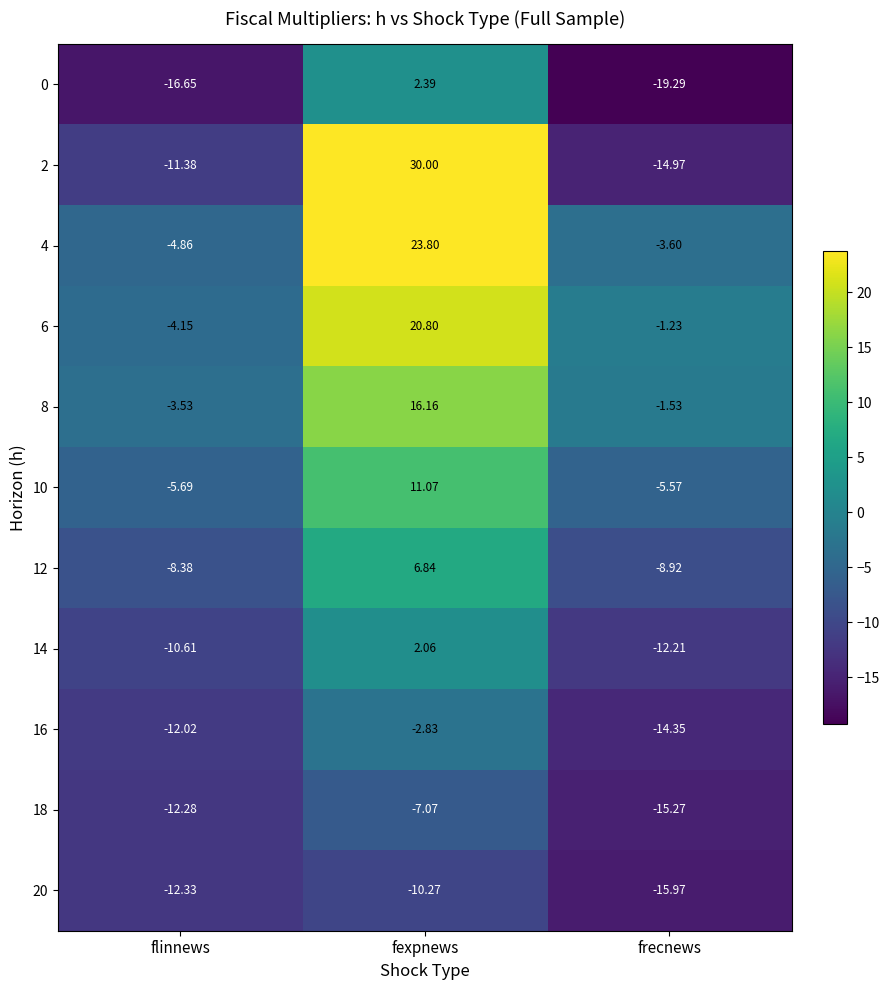

List the series in order of their peak value, lowest first.

20, 18, 16, 14, 0, 12, 10, 8, 6, 4, 2